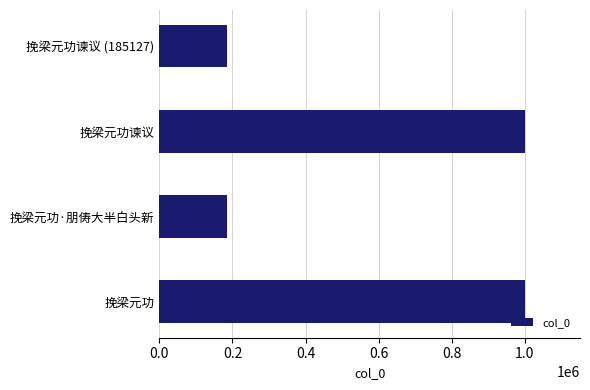

Where is the data nearest to the value 592865?

挽梁元功谏议 (185127)